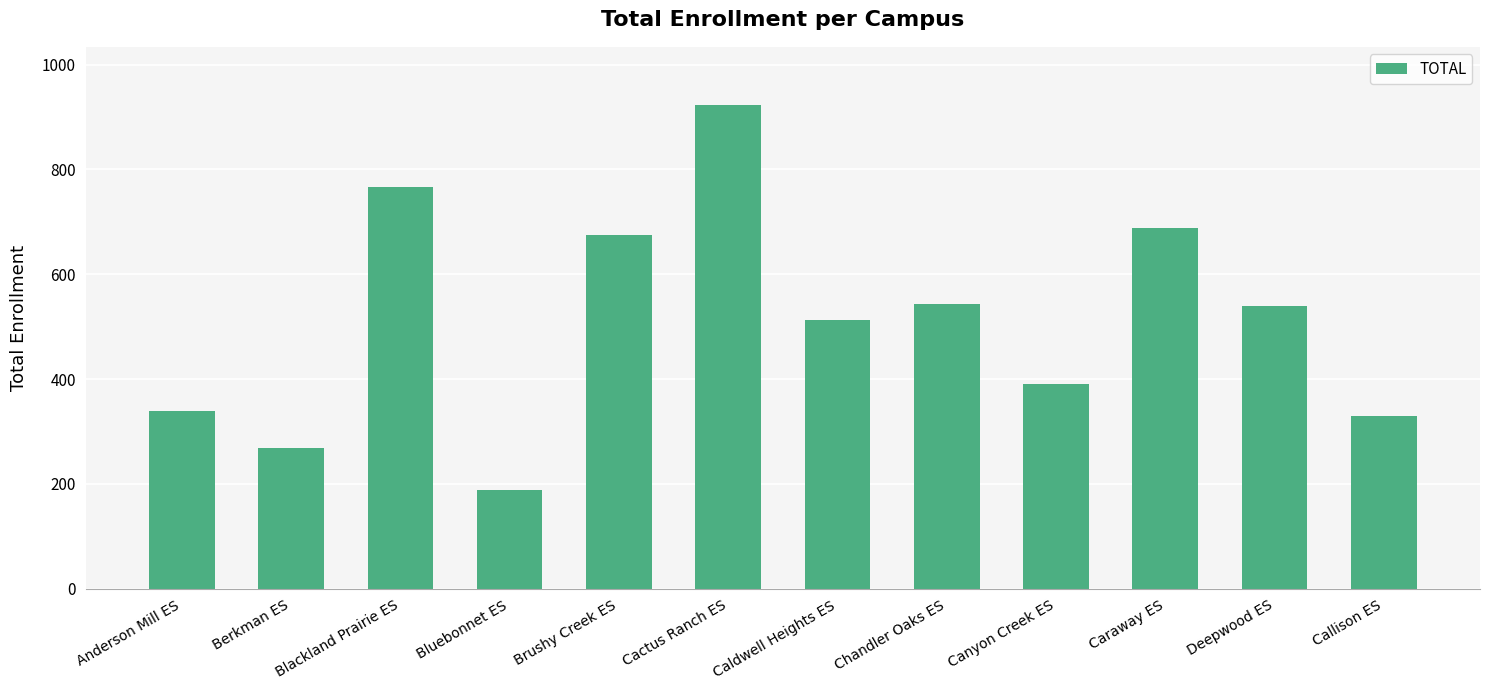

Does the chart contain stacked bars?

No